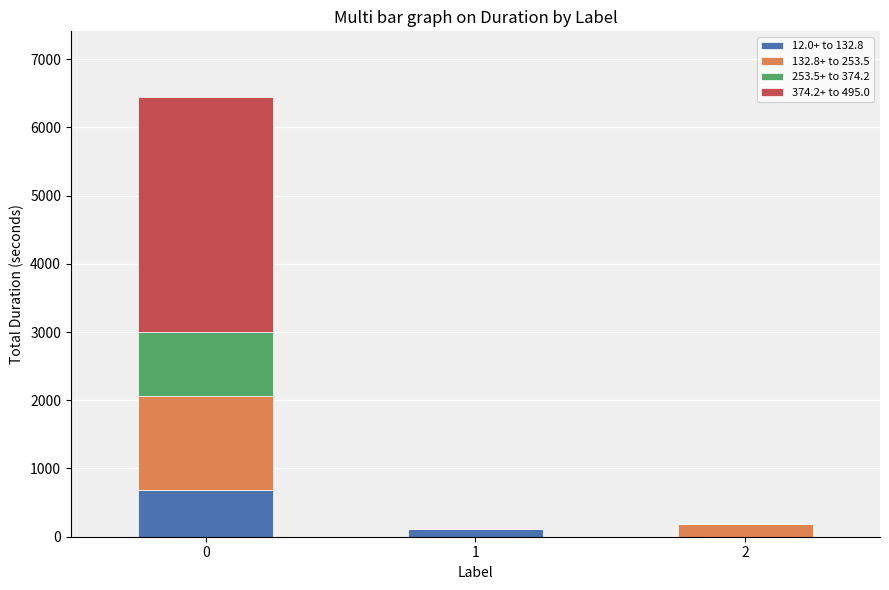

What are all the series names shown in the legend?

12.0+ to 132.8, 132.8+ to 253.5, 253.5+ to 374.2, 374.2+ to 495.0